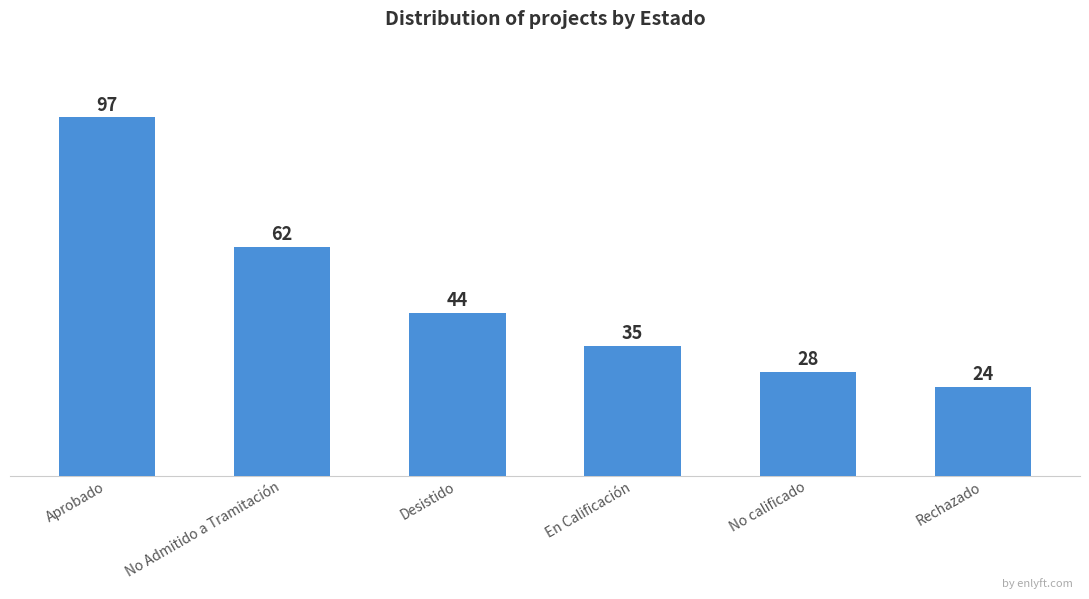

List the labels in order of value, largest first.

Aprobado, No Admitido a Tramitación, Desistido, En Calificación, No calificado, Rechazado